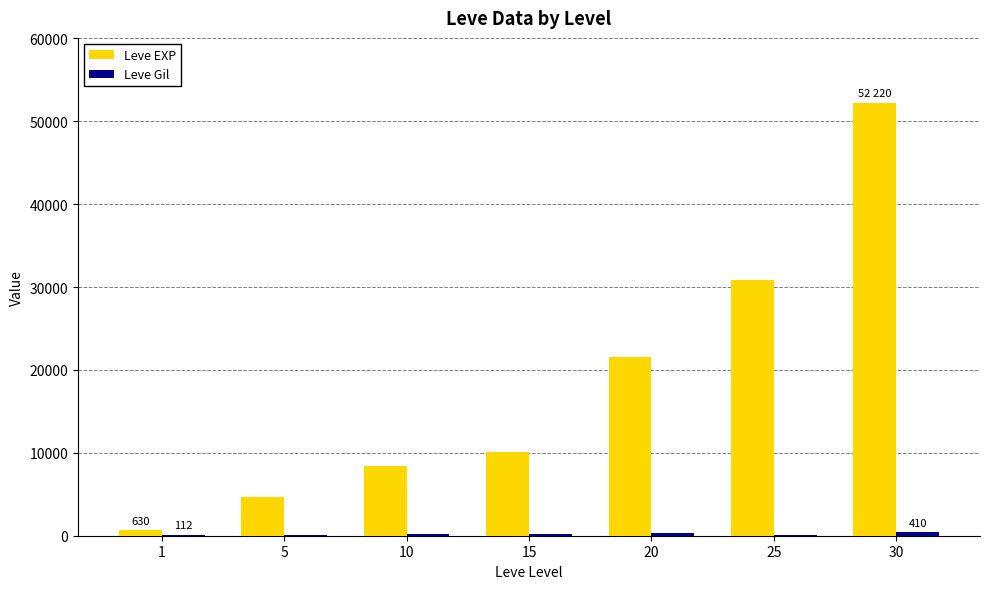

Which series has the largest total across all categories?

Leve EXP